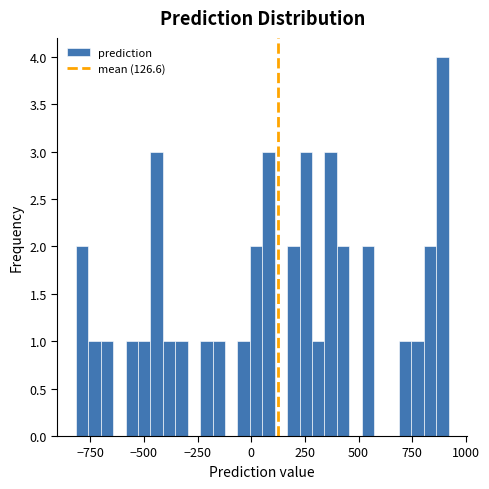

Around what value on the x-axis is the tallest bar? Give the approximate position of its centre, as read against the axis.

900